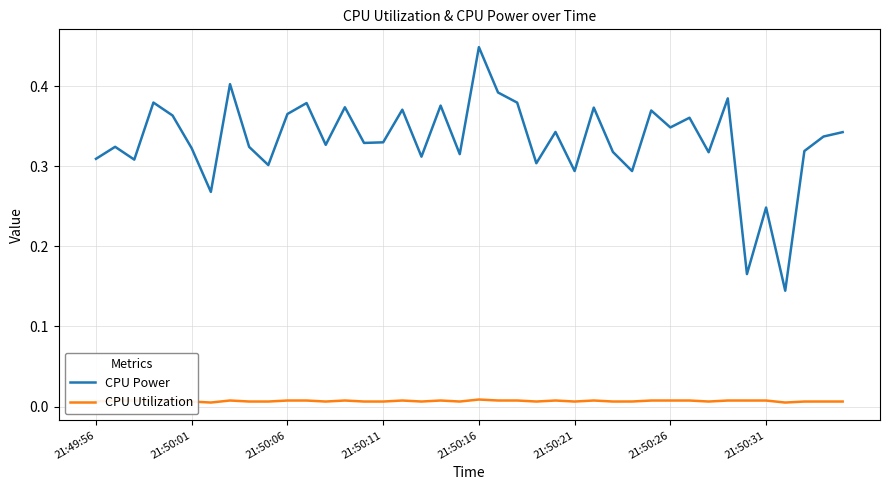

True or false: CPU Utilization and CPU Power cross at least once.

False